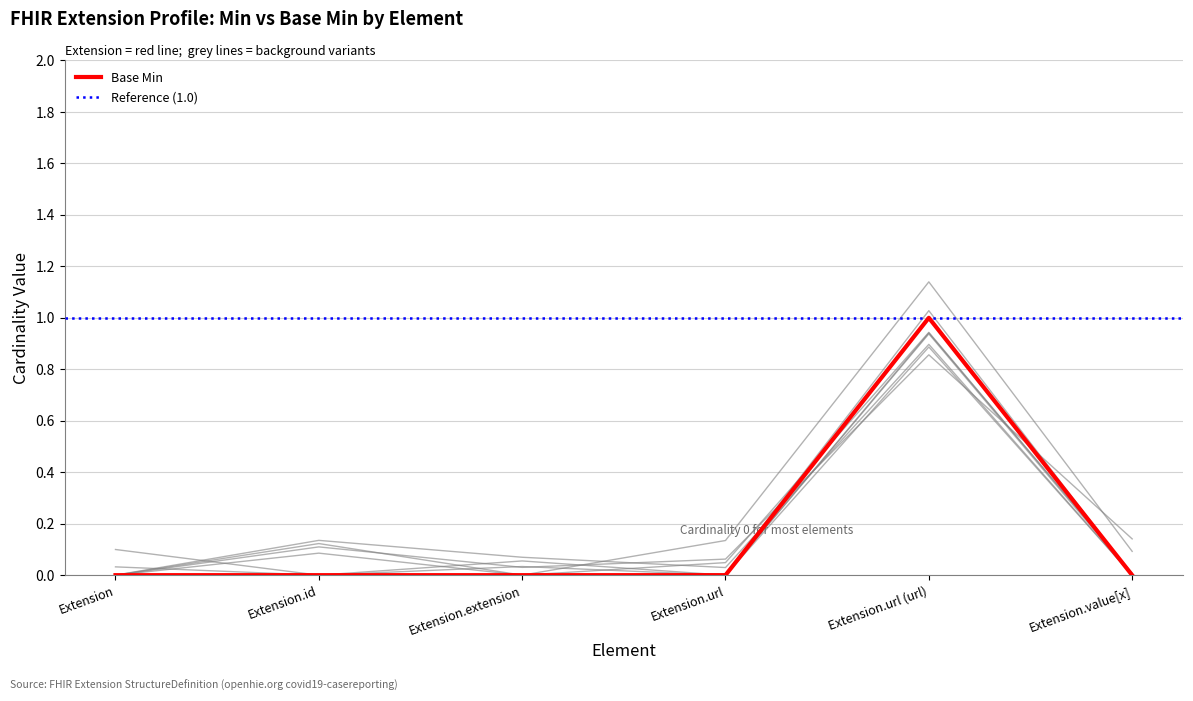

True or false: Base Min has a value of 1 at Extension.extension.

False